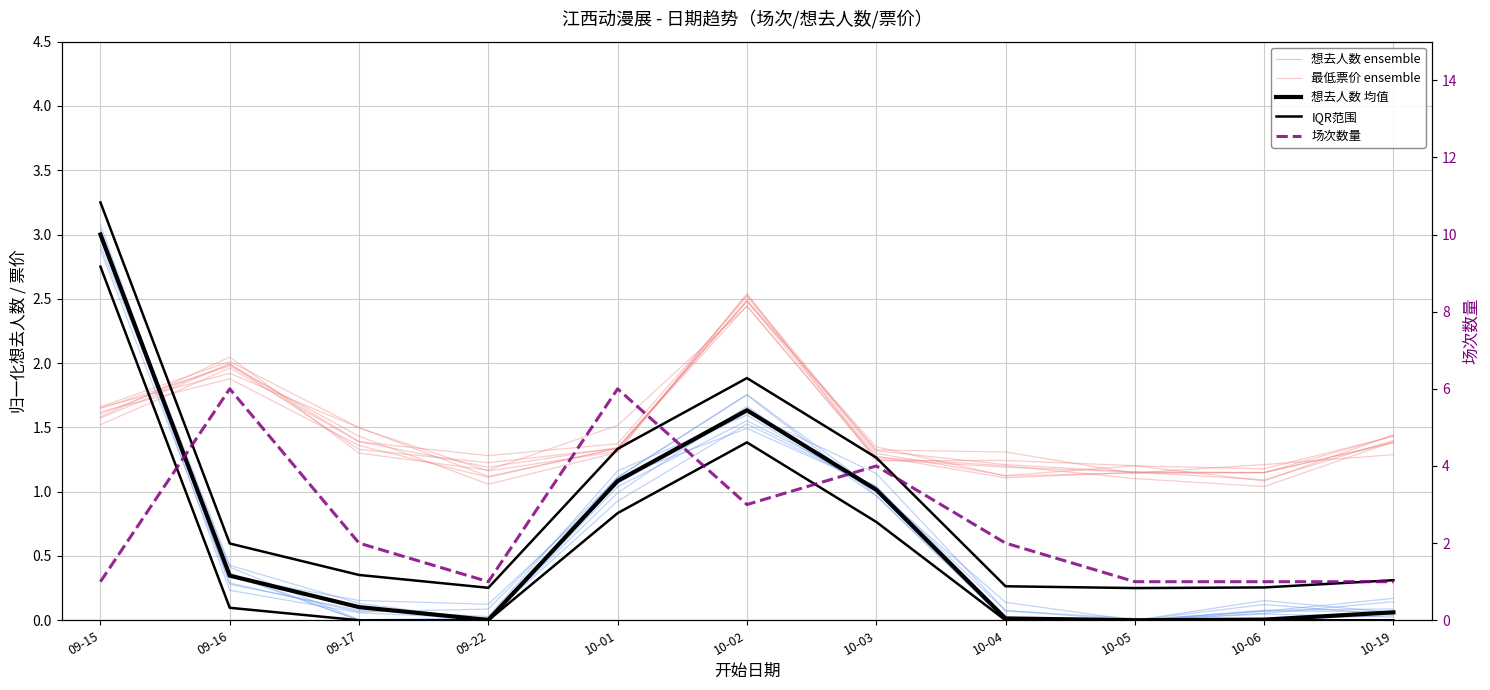

Which series has the largest total across all categories?

场次数量